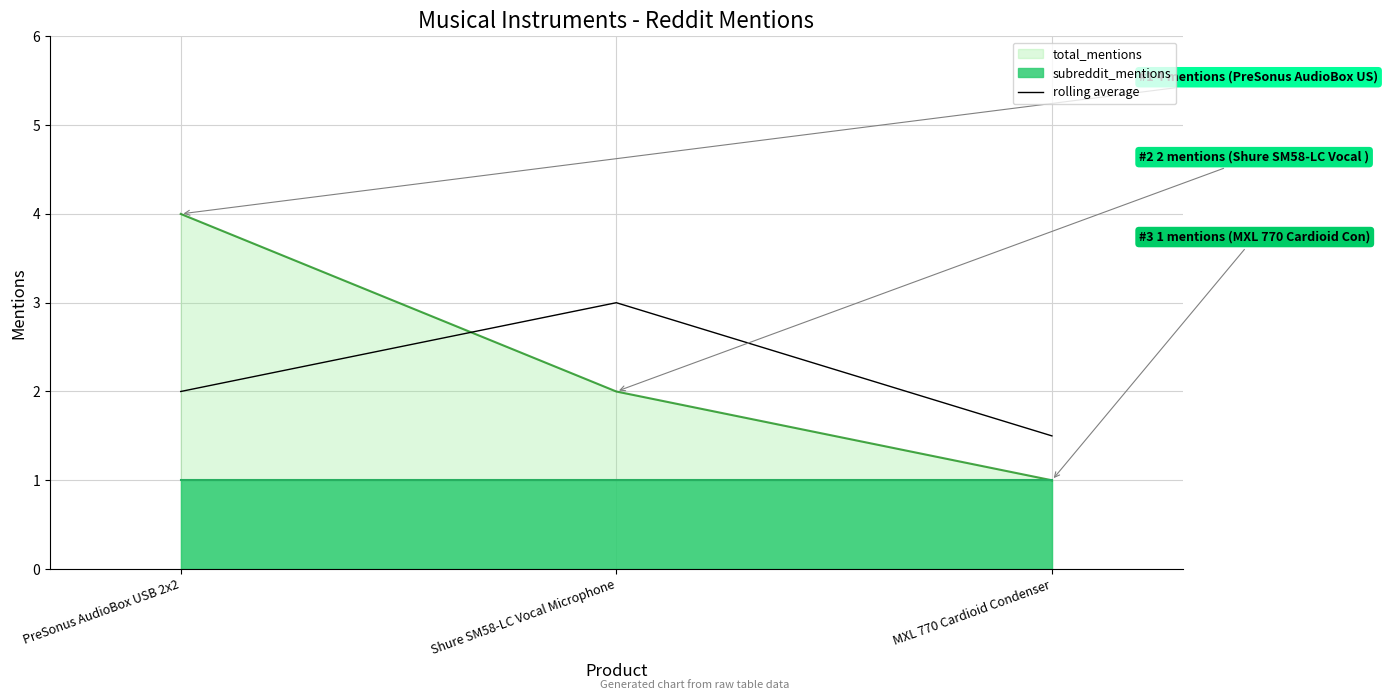

What is the difference between the maximum and second lowest values?

1.0